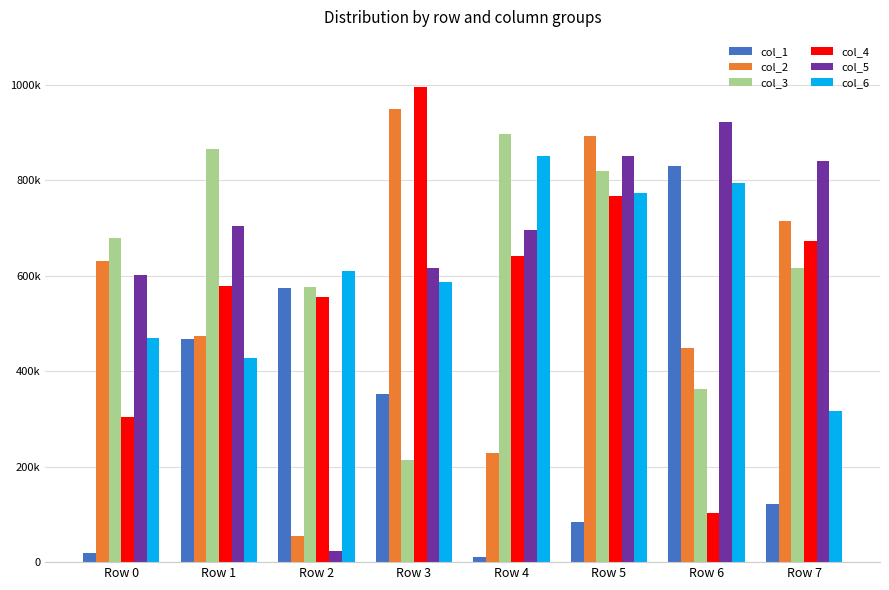

Does the chart contain any negative values?

No